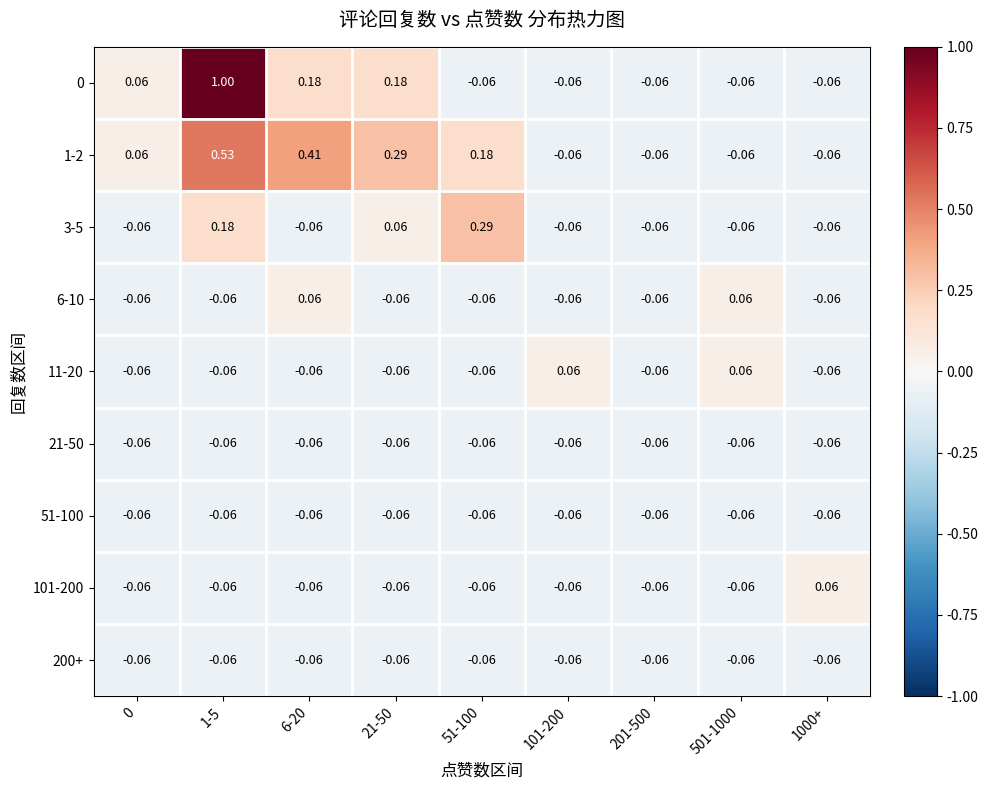

Is the value of 200+ at 201-500 greater than the value of 1-2 at 0?

No